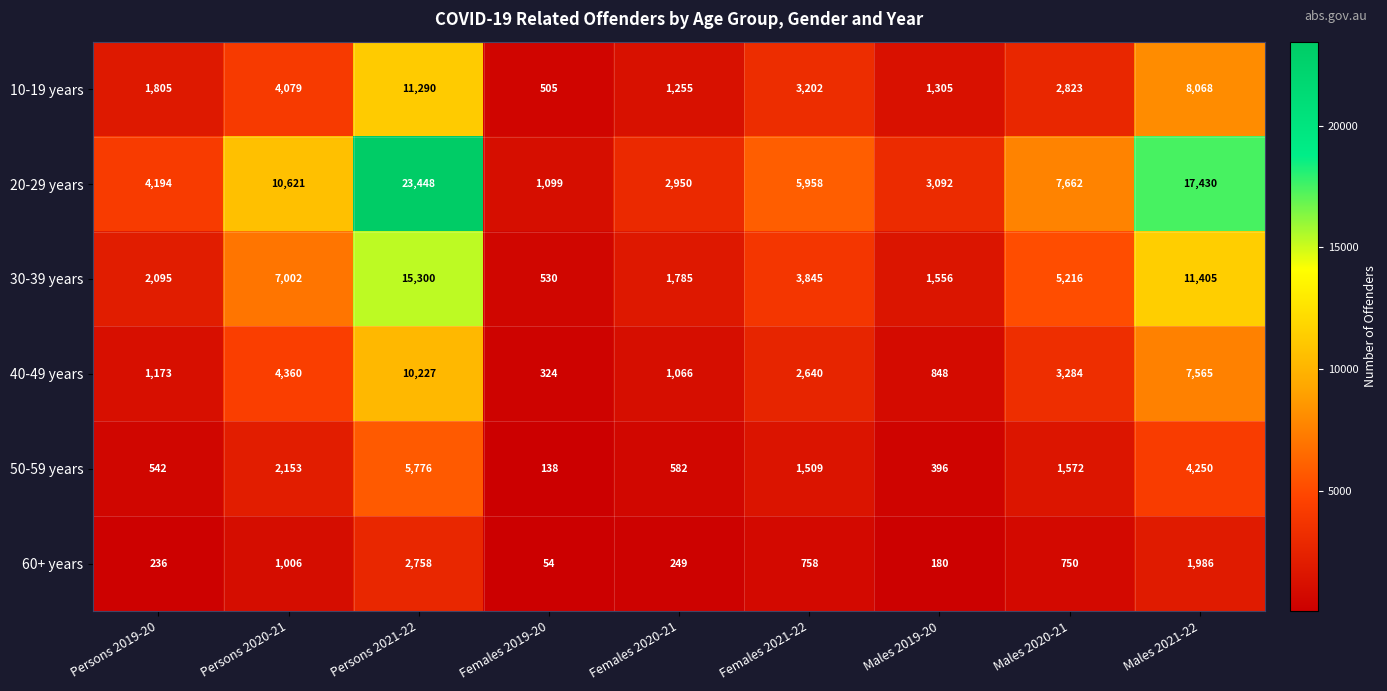

What is the average value of the 10-19 years series?

3815